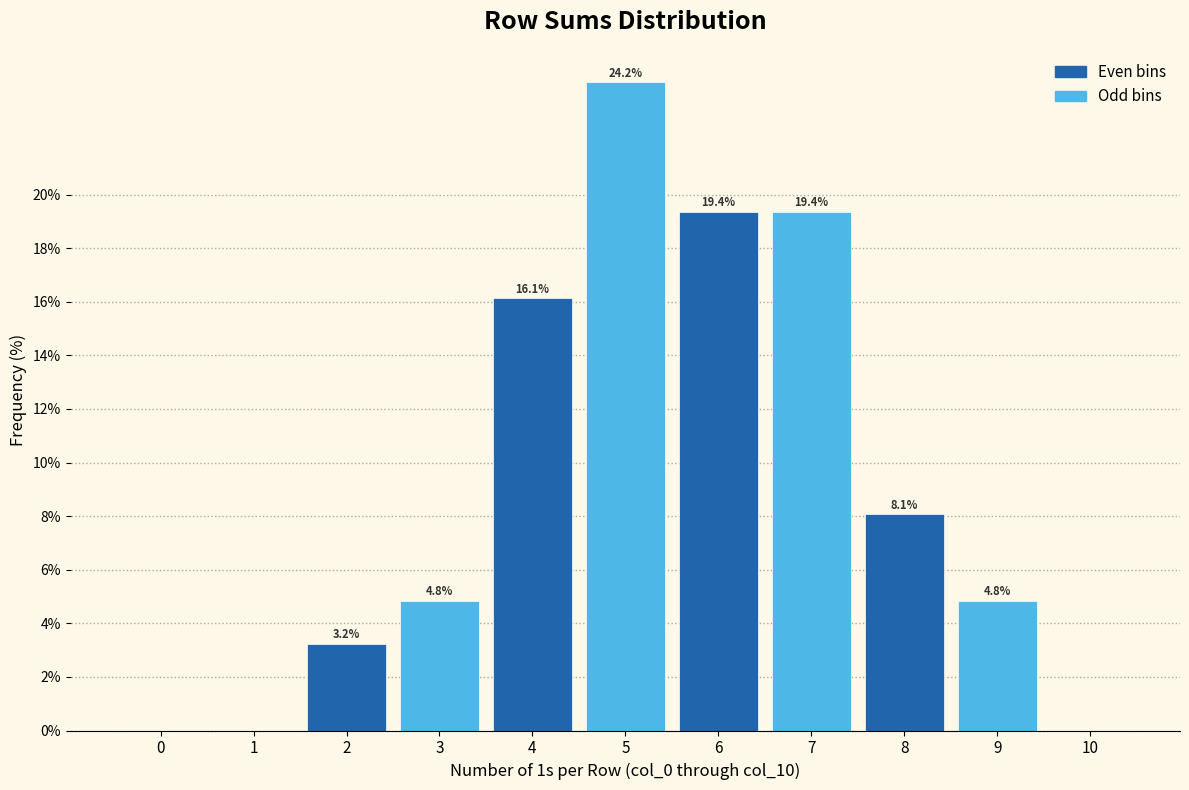

Reading left to right, list all the values displayed in this chart.

0=0.0	1=0.0	2=3.2	3=4.8	4=16.1	5=24.2	6=19.4	7=19.4	8=8.1	9=4.8	10=0.0